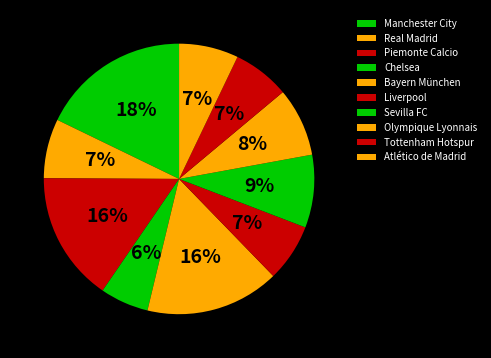

Between Liverpool and Atlético de Madrid, which is larger?

Atlético de Madrid